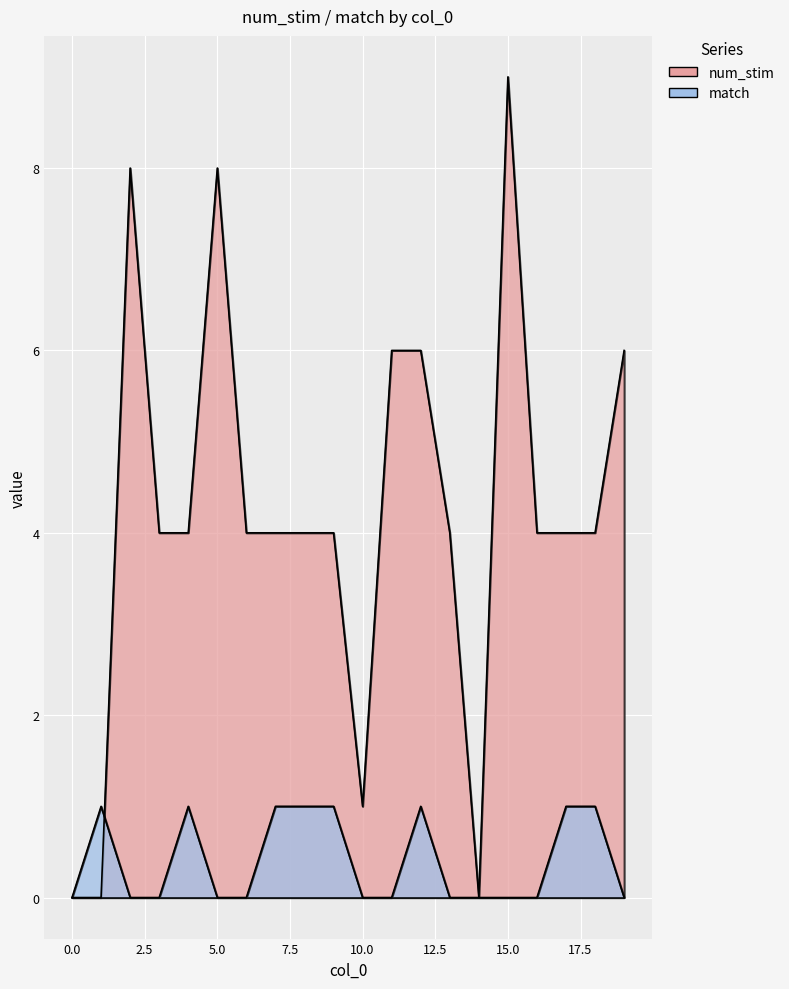

Is the value of num_stim at 4 greater than the value of match at 9?

Yes